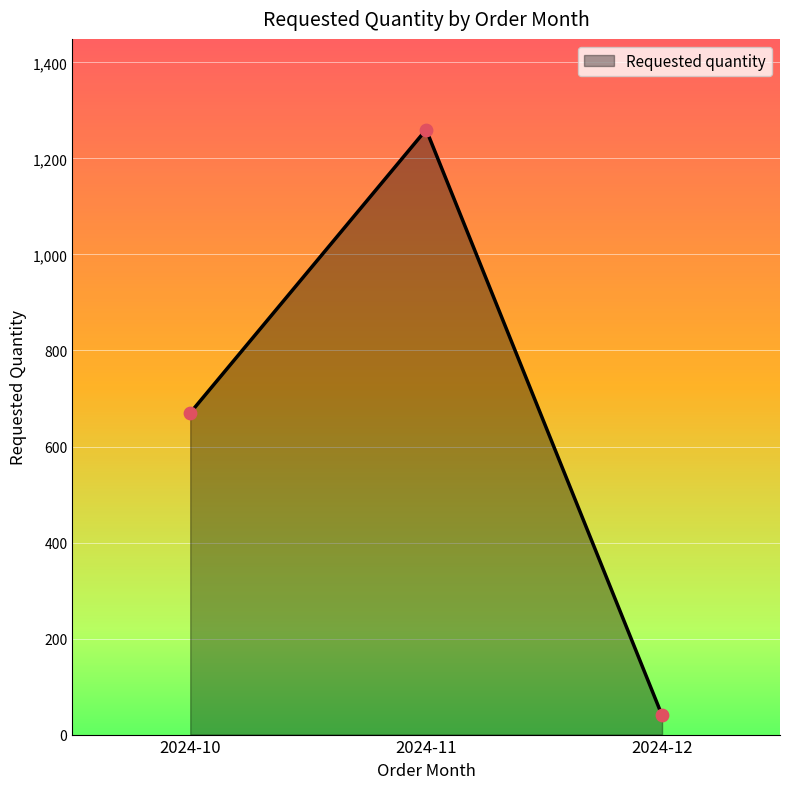

What is the change in value from 2024-11 to 2024-12?

-1220